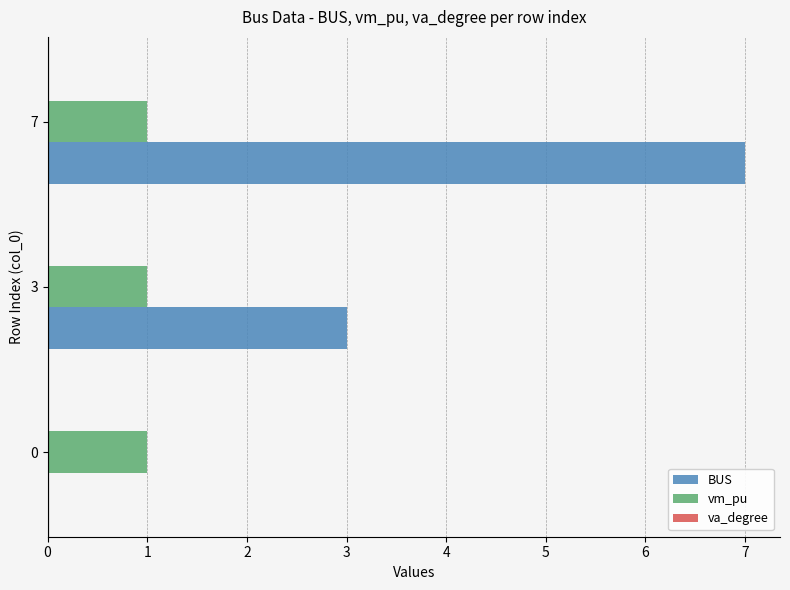

Which series changed the most between 0 and 7?

BUS